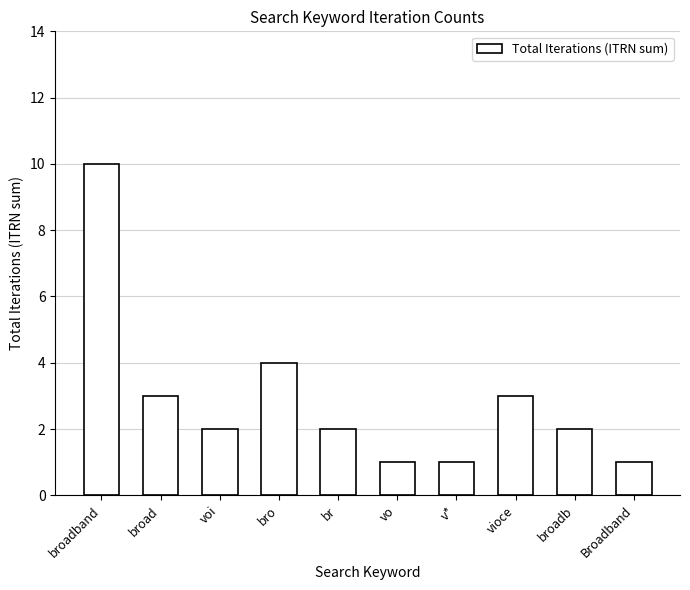

What is the sum of the values at br and Broadband?

3